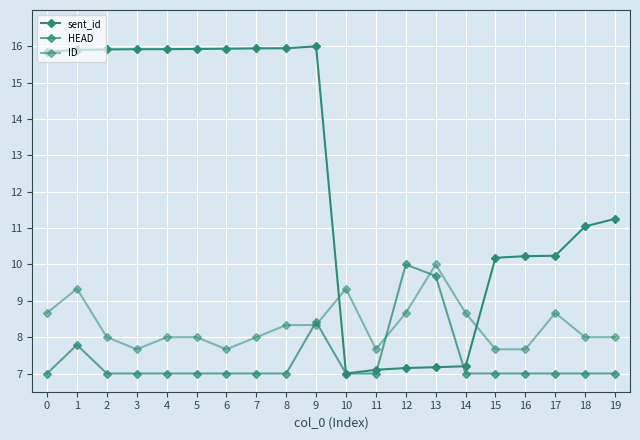

What is the average value of the ID series?

8.3